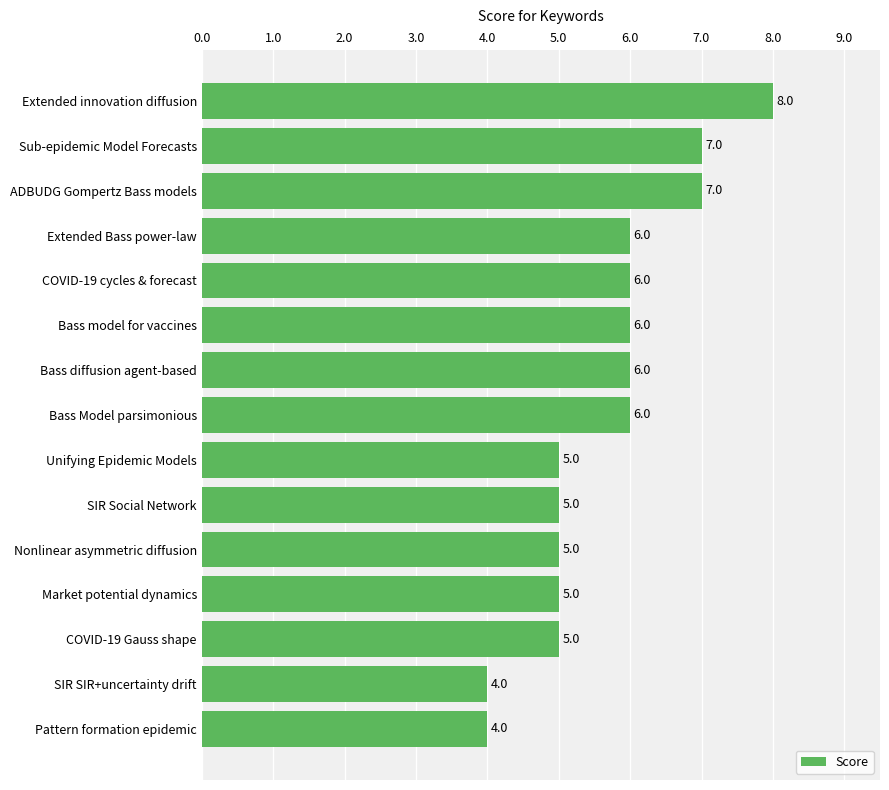

What is the label of the 12th bar from the bottom?

Extended Bass power-law